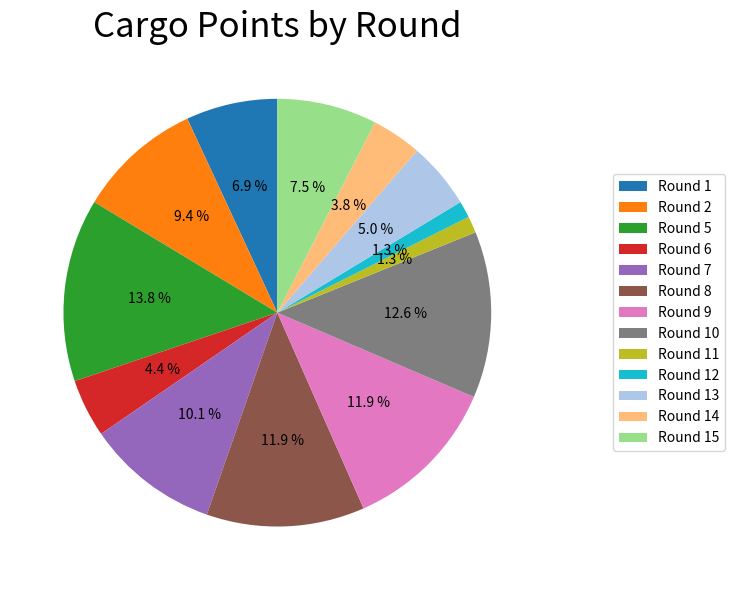

Is it true that Round 13 is 11% of the pie?

False